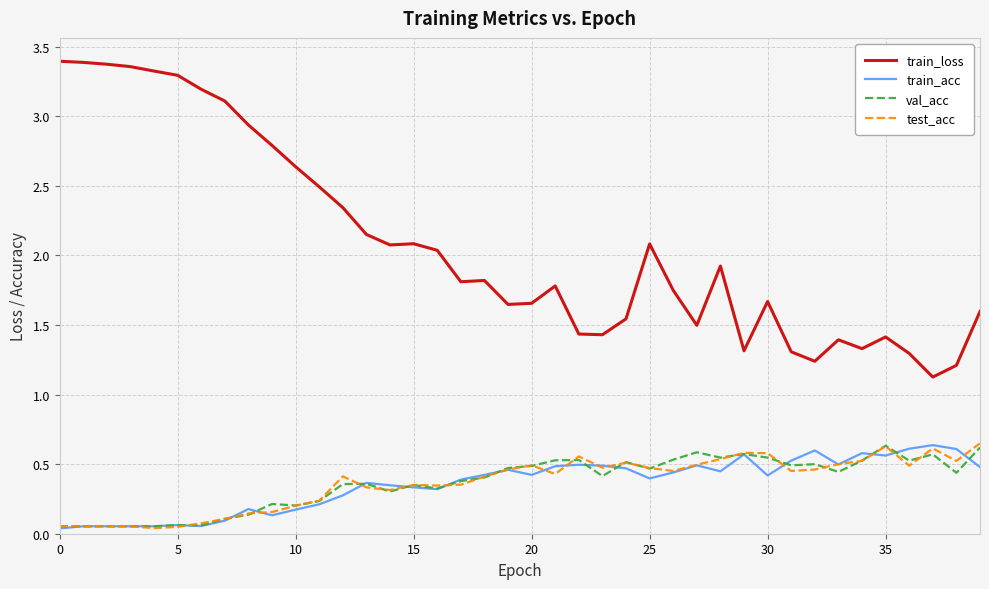

What are all the series names shown in the legend?

train_loss, train_acc, val_acc, test_acc